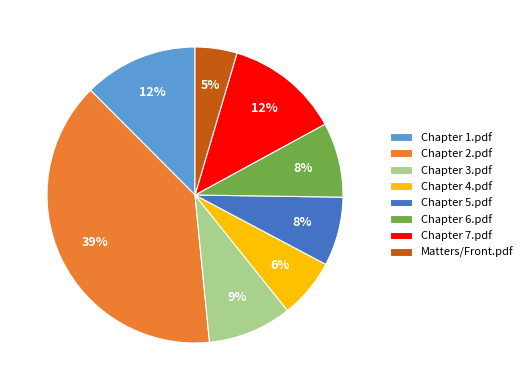

To the nearest percent, what is the average slice percentage?

12%